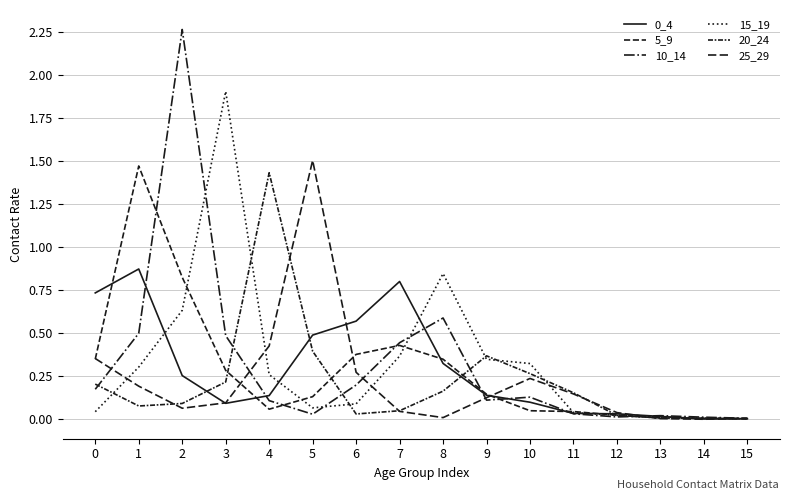

Which series has the largest total across all categories?

15_19